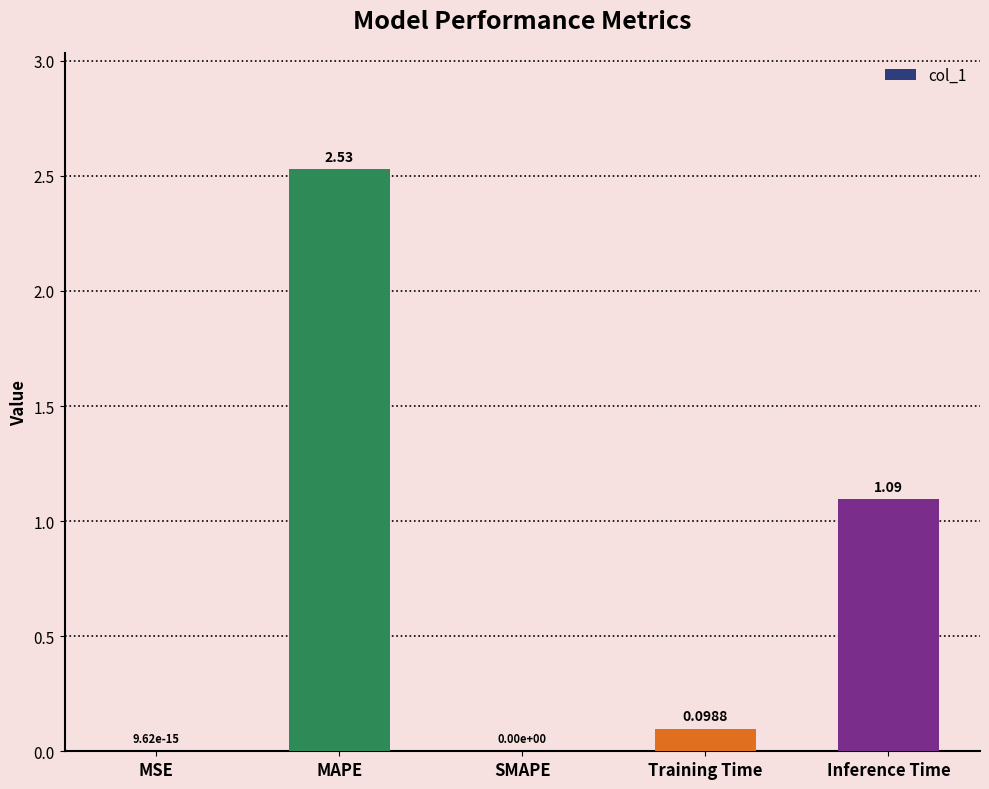

Which label corresponds to the largest value in the chart?

MAPE